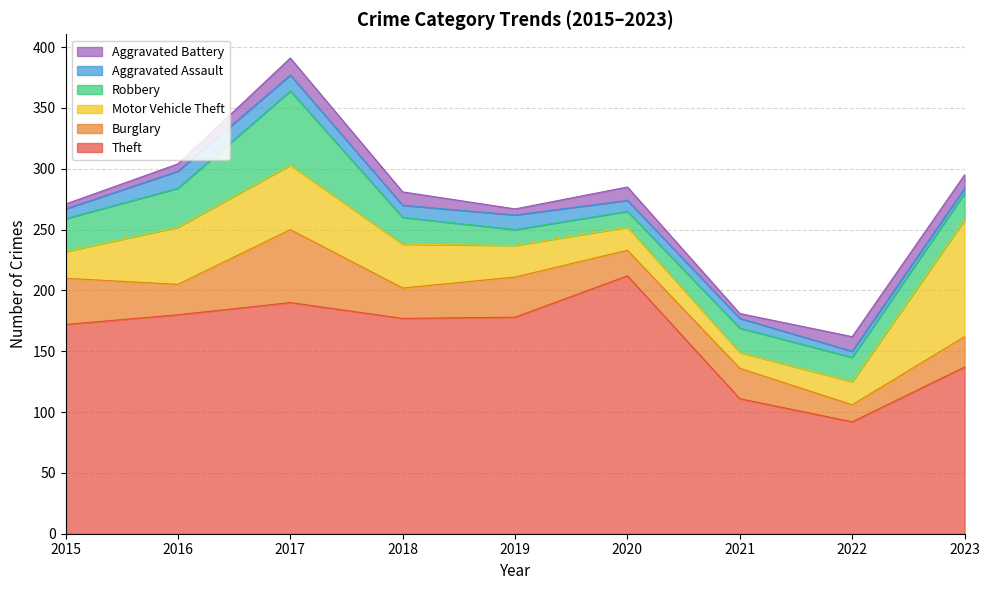

True or false: Theft has more than 2 interior local peaks.

False